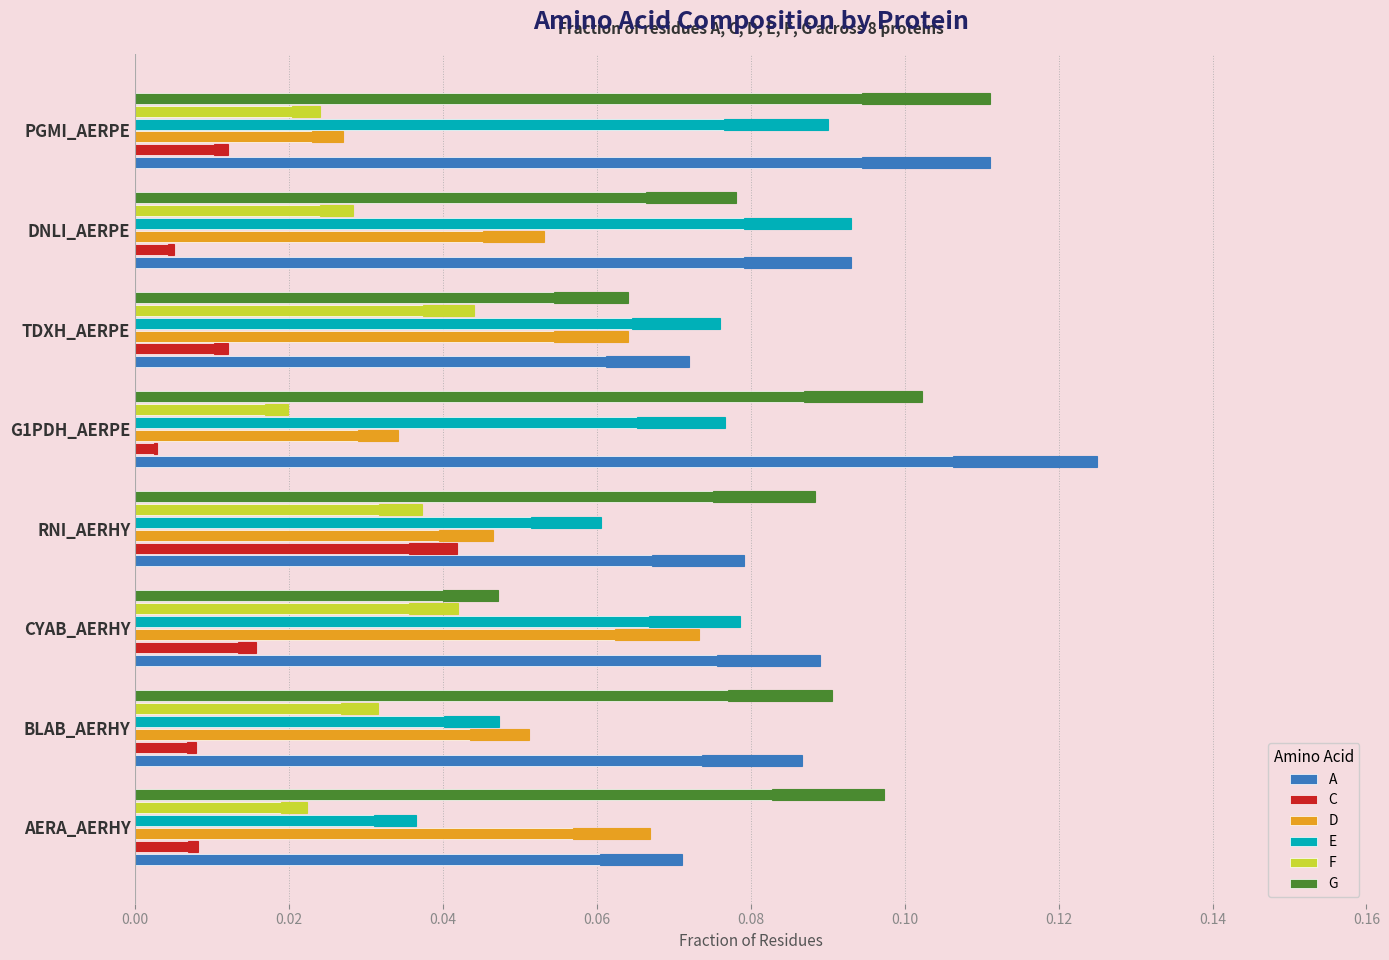

Between TDXH_AERPE and PGMI_AERPE, which is larger?

PGMI_AERPE